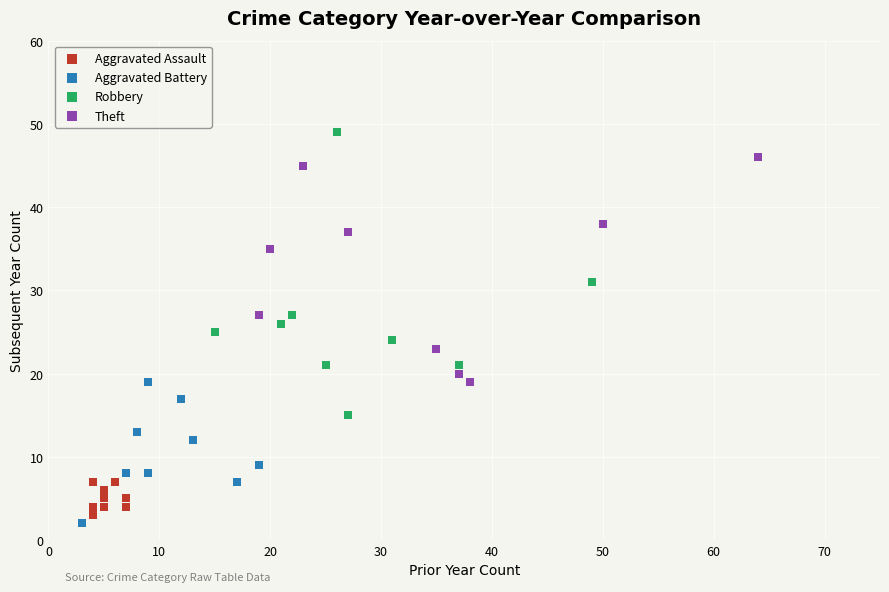

Which series reaches the minimum Y coordinate?

Aggravated Battery